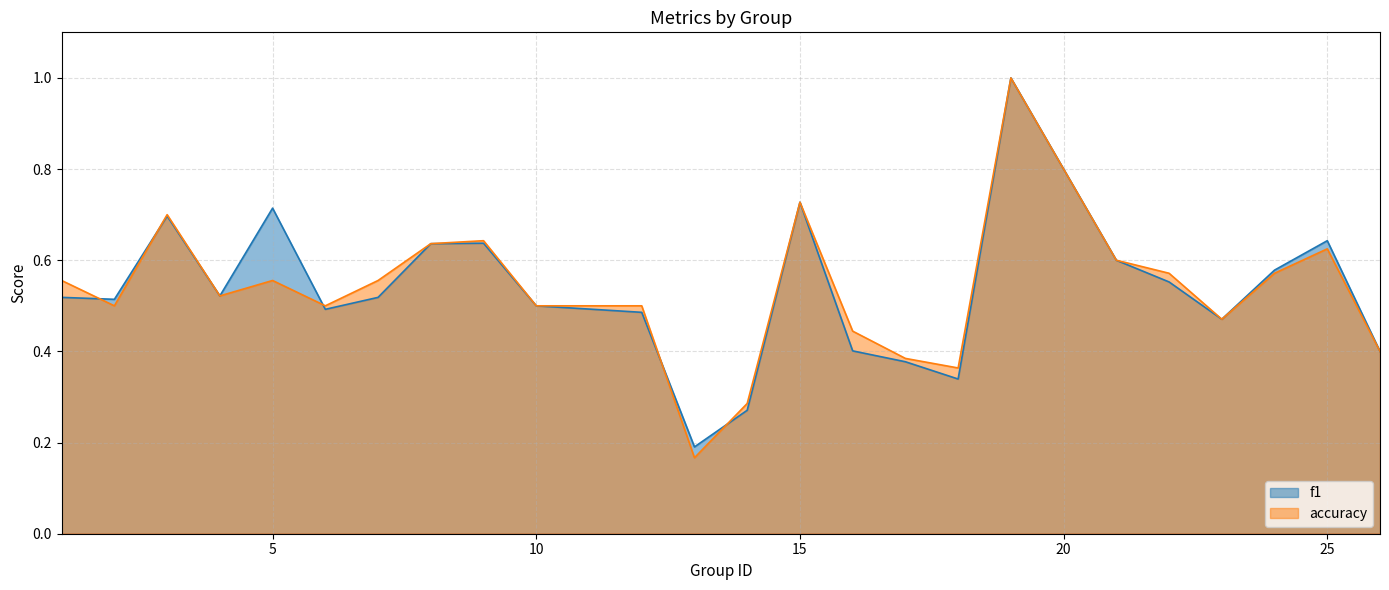

In accuracy, how many points are higher than both neighbors (excluding endpoints)?

6